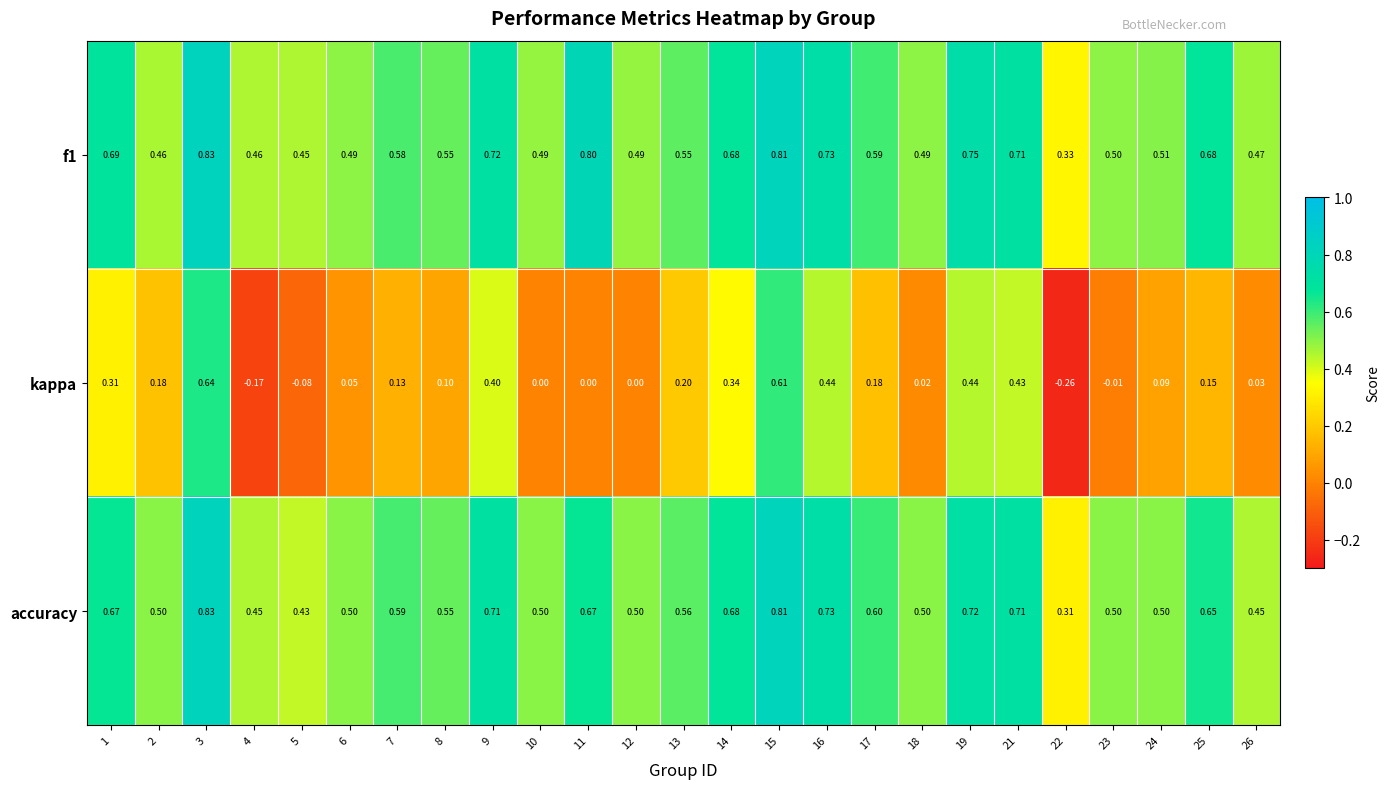

Which series has the widest spread of values?

kappa